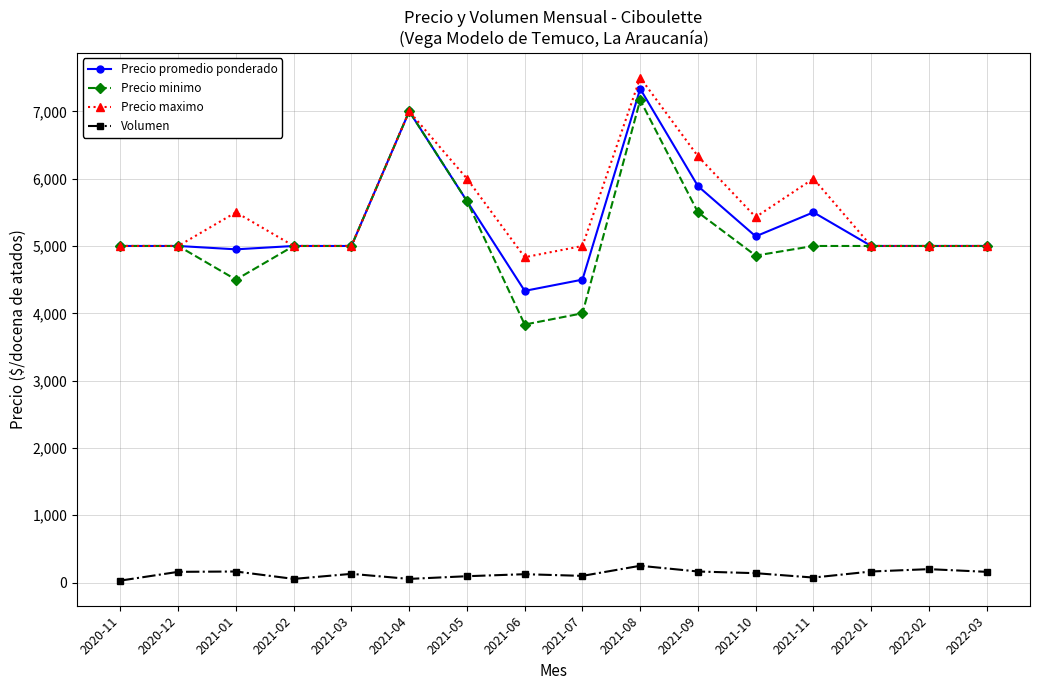

Rank the series by their maximum value, from lowest to highest.

Volumen, Precio minimo, Precio promedio ponderado, Precio maximo